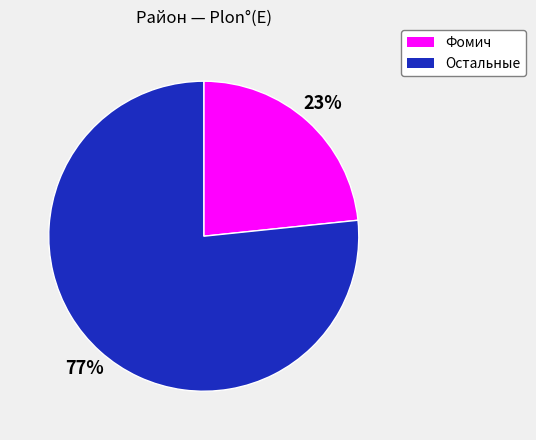

Is there a majority slice in this chart?

Yes